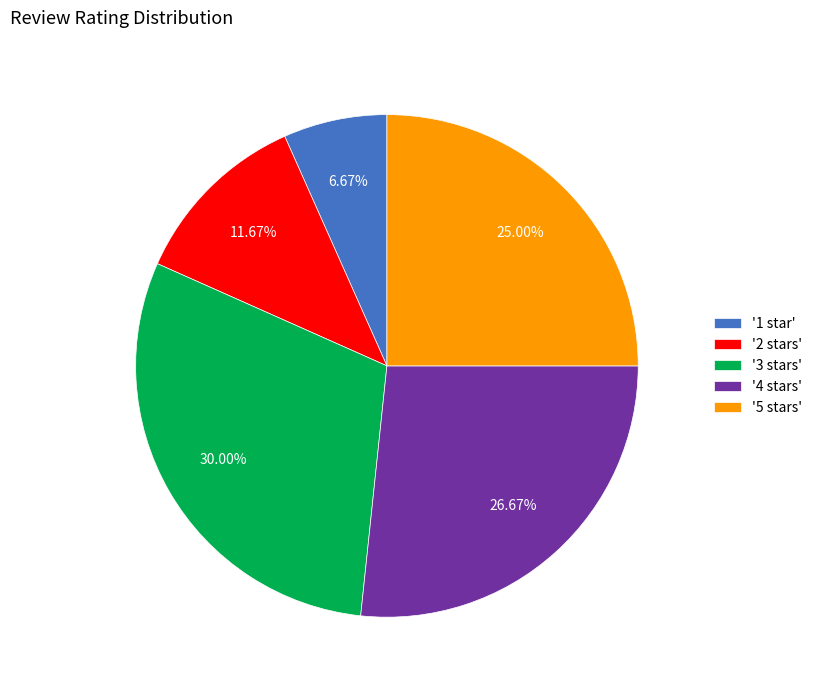

What is the ratio of the value at '4 stars' to the value at '2 stars'?

2.3